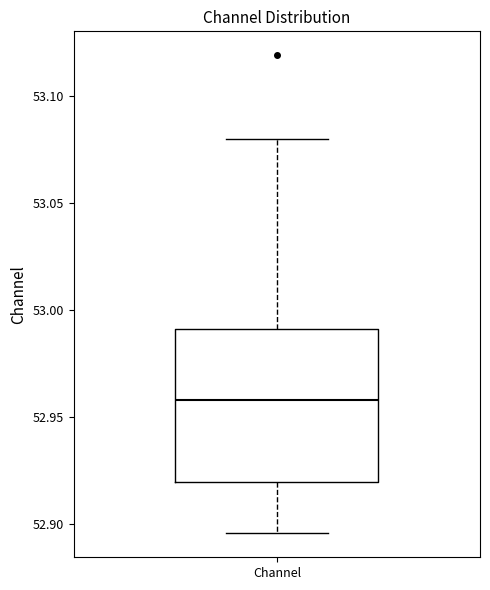

Read this box plot against the y-axis: the position of the median line, the range covered by the box, and the ends of both whiskers. The values are not printed on the chart, so give them approximately, as read against the axis.

median 52.960, box 52.920 to 52.990, whiskers 52.895 to 53.080